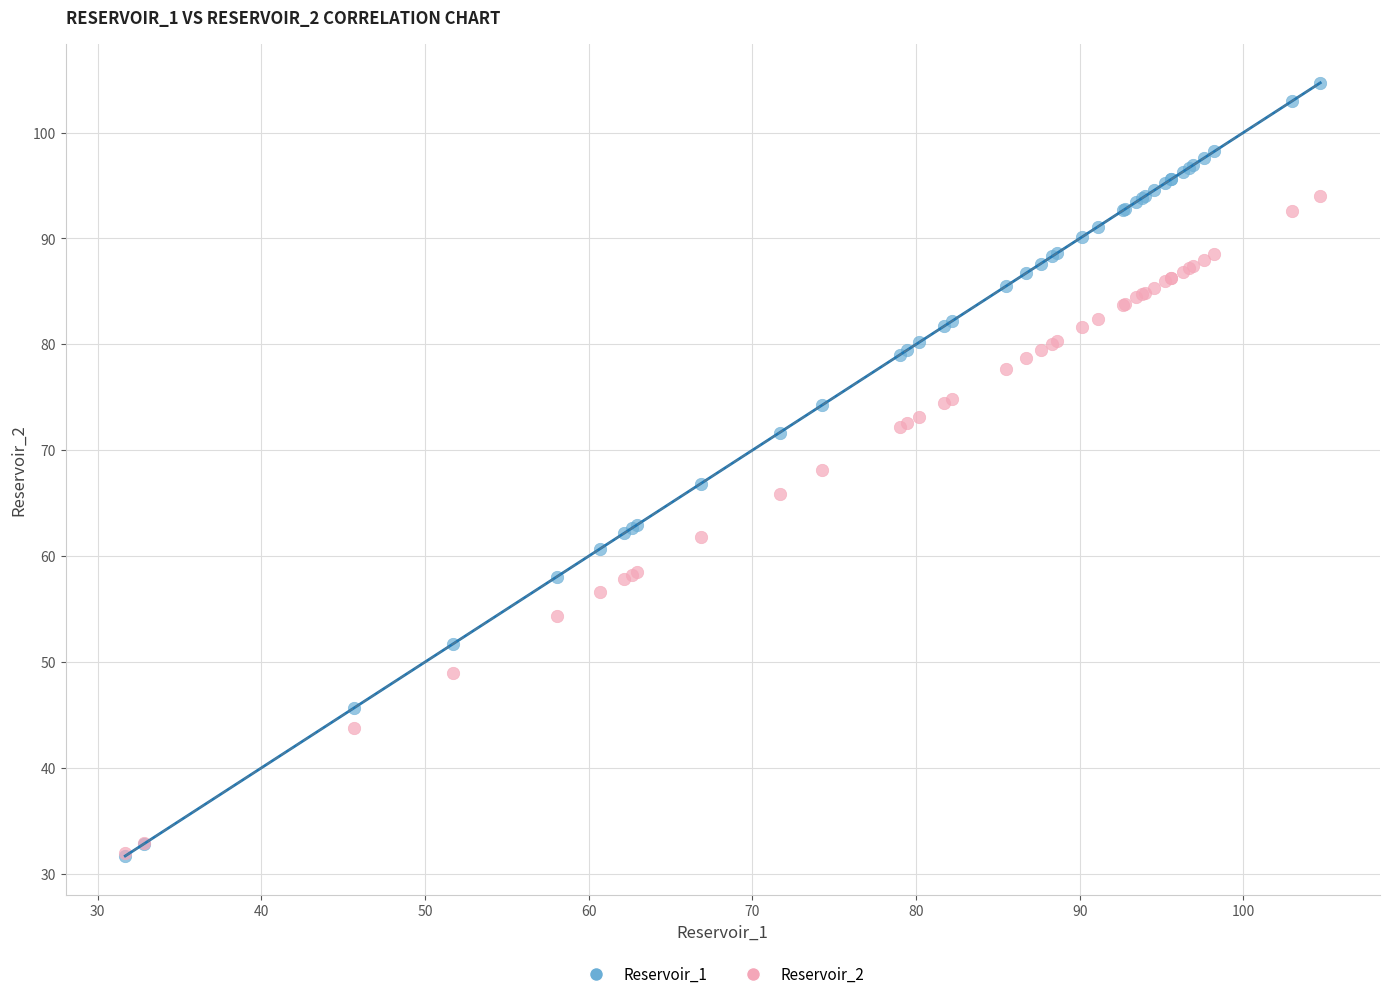

Which series has the largest Y range (max minus min)?

Reservoir_1